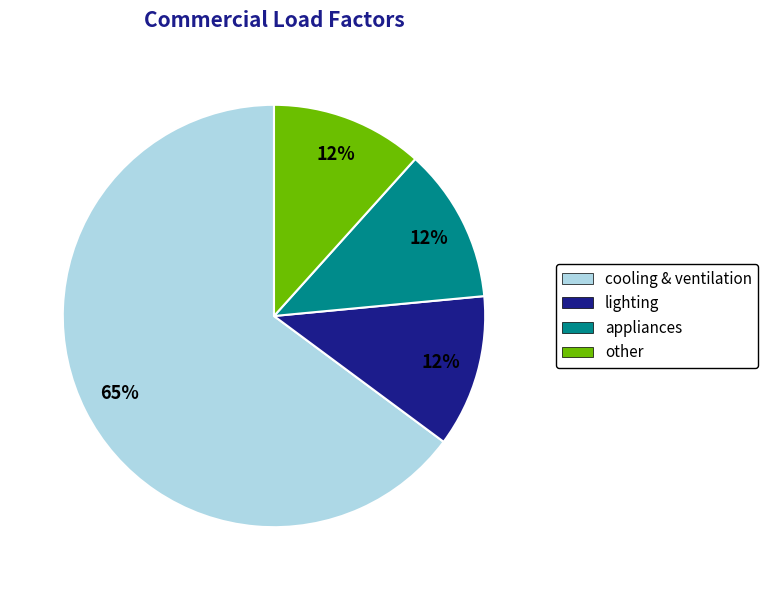

How many slices are in this pie chart?

4